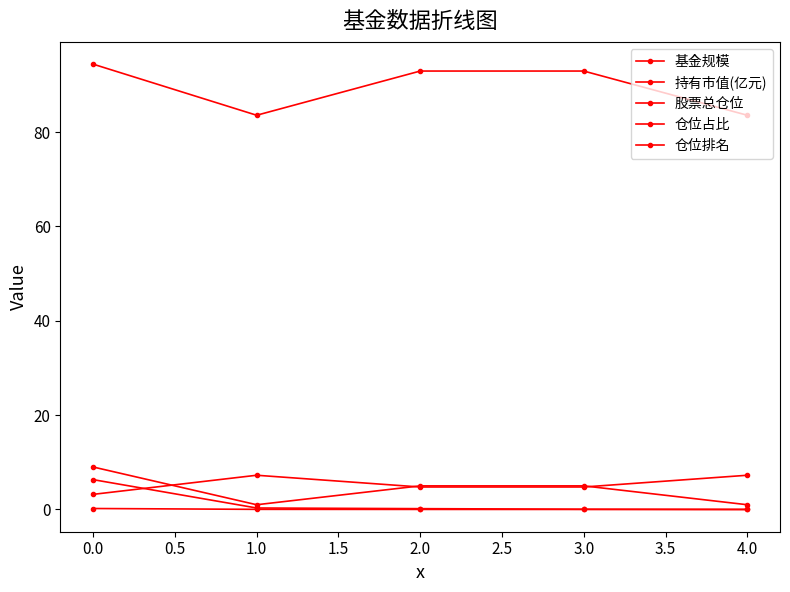

How many categories are shown in the chart?

5